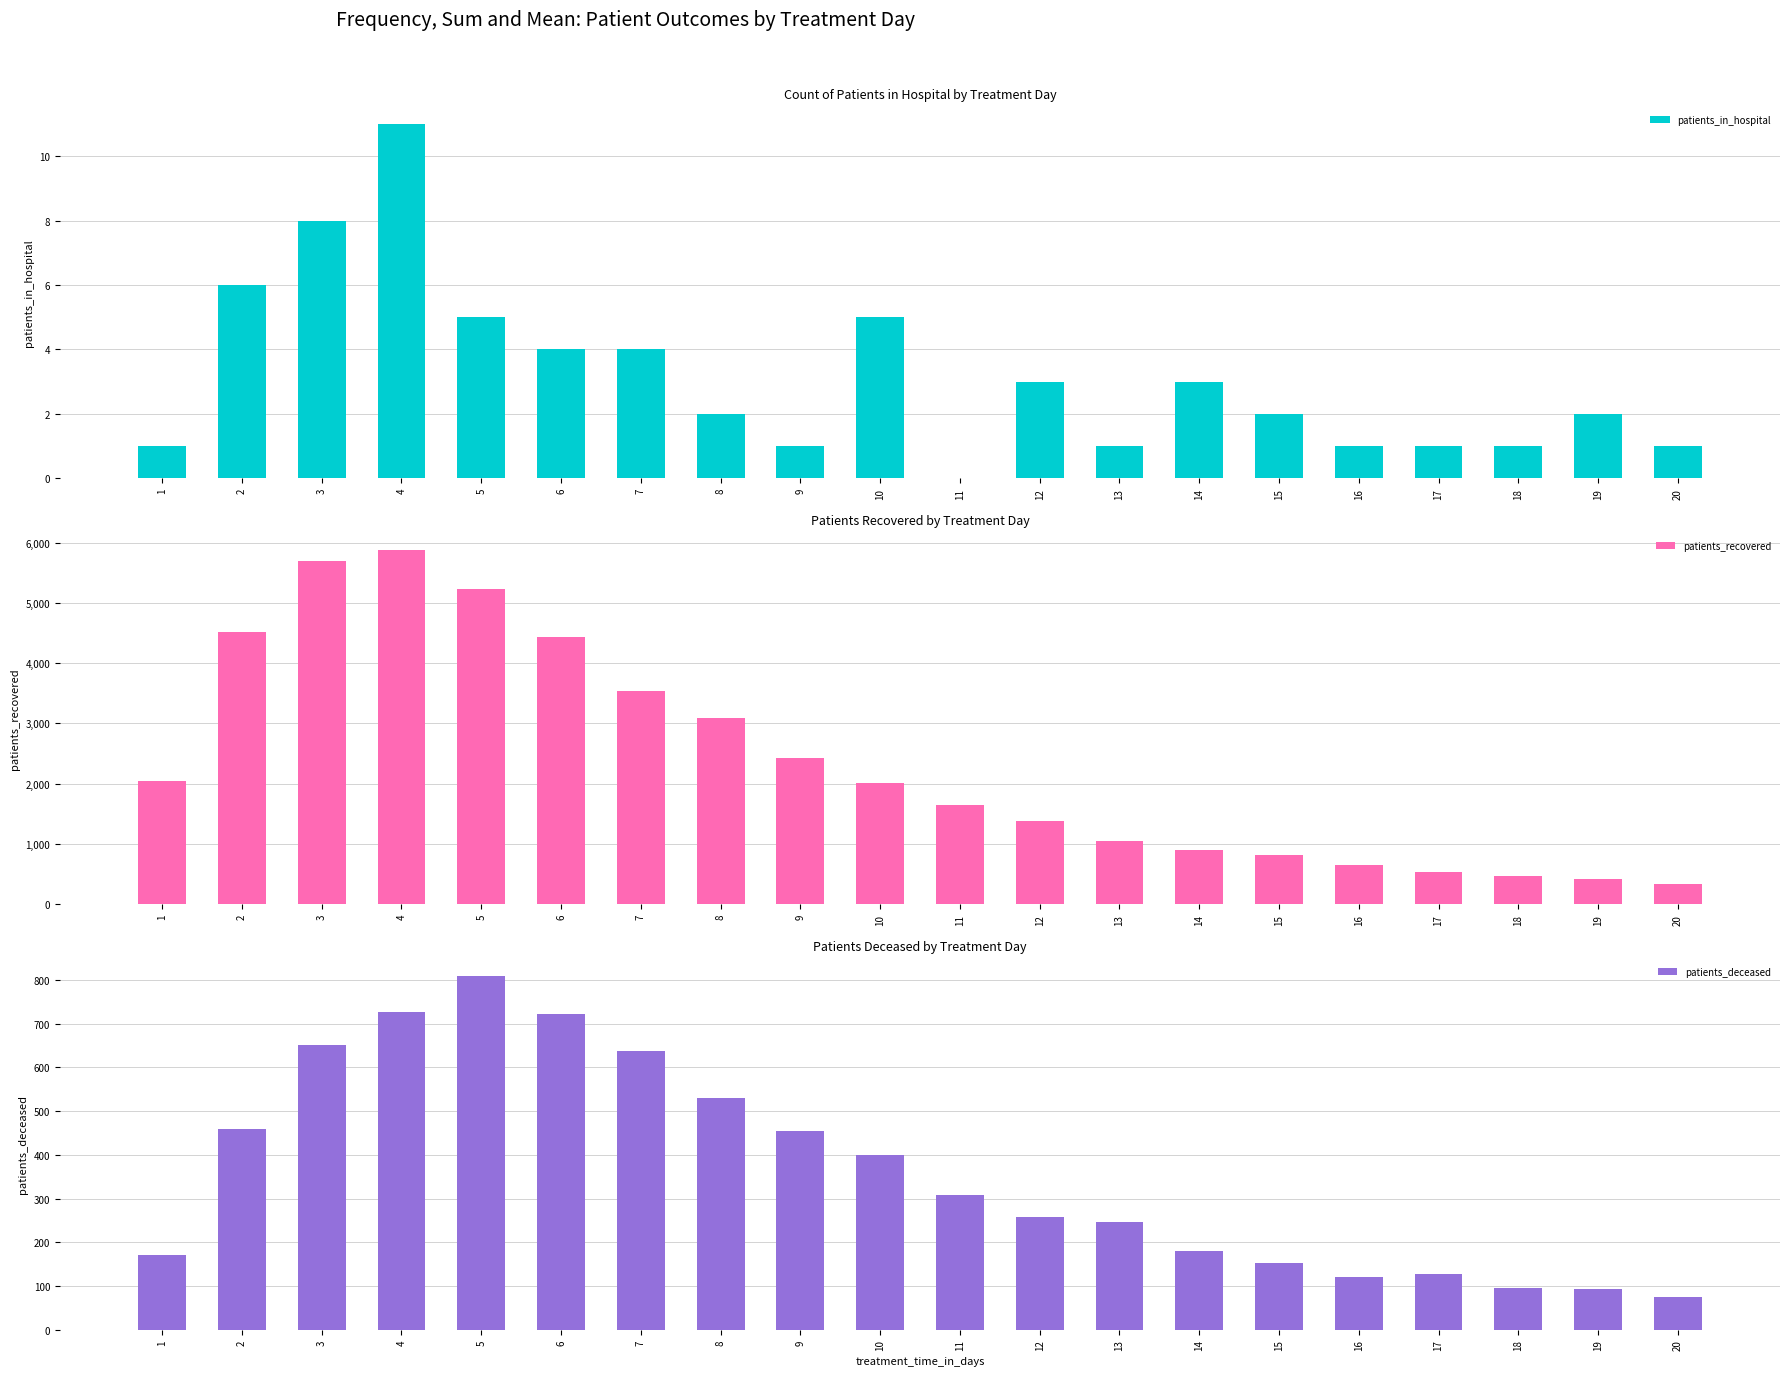

What are all the series names shown in the legend?

patients_in_hospital, patients_recovered, patients_deceased